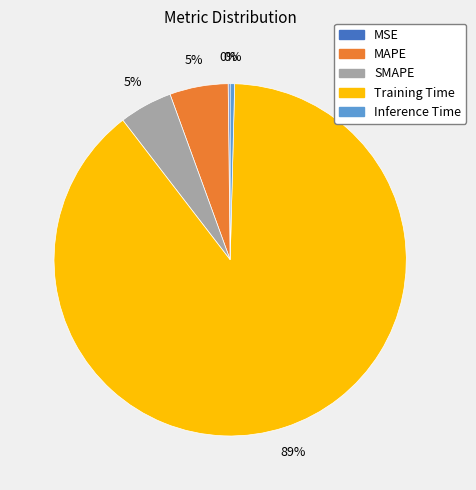

Which has a higher value, Inference Time or SMAPE?

SMAPE